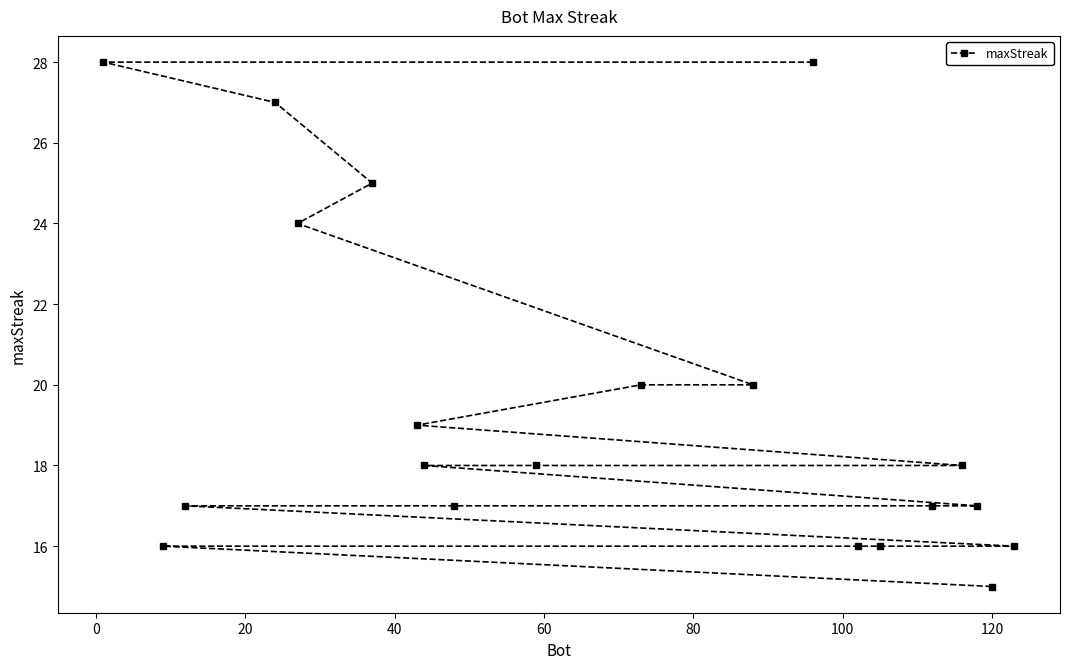

What is the difference between the maximum and second lowest values?

12